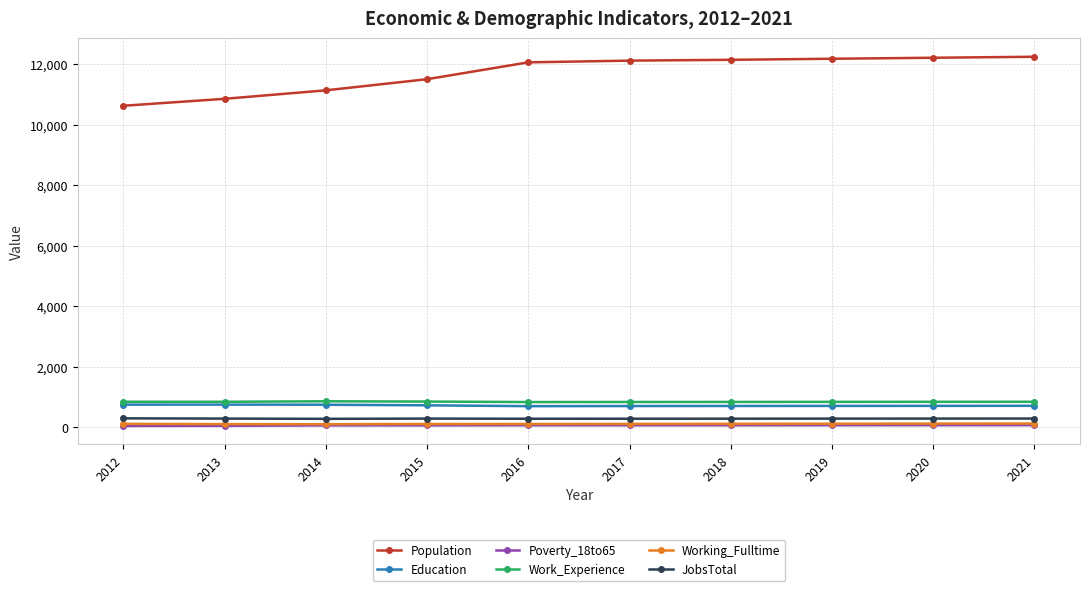

True or false: Population and JobsTotal intersect in this chart.

False